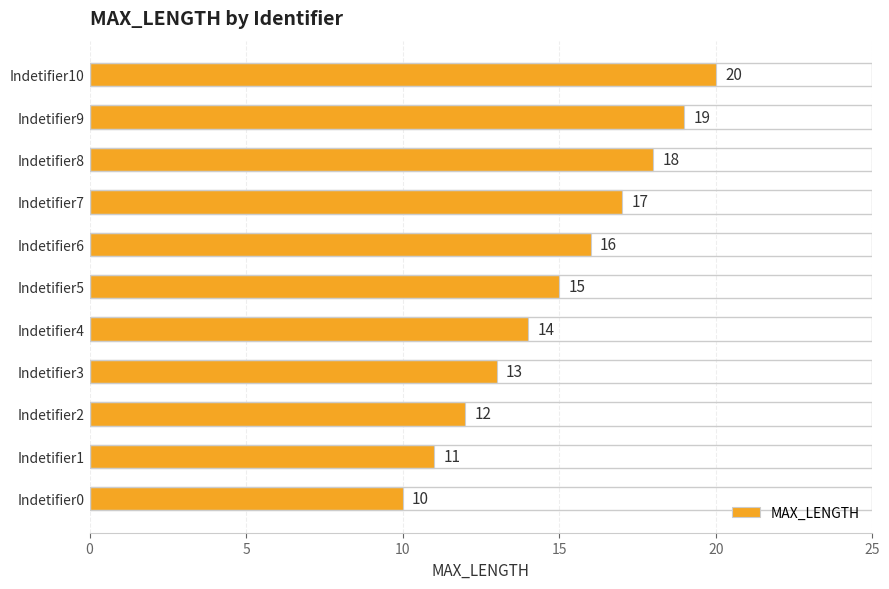

List the labels in order of value, largest first.

Indetifier10, Indetifier9, Indetifier8, Indetifier7, Indetifier6, Indetifier5, Indetifier4, Indetifier3, Indetifier2, Indetifier1, Indetifier0